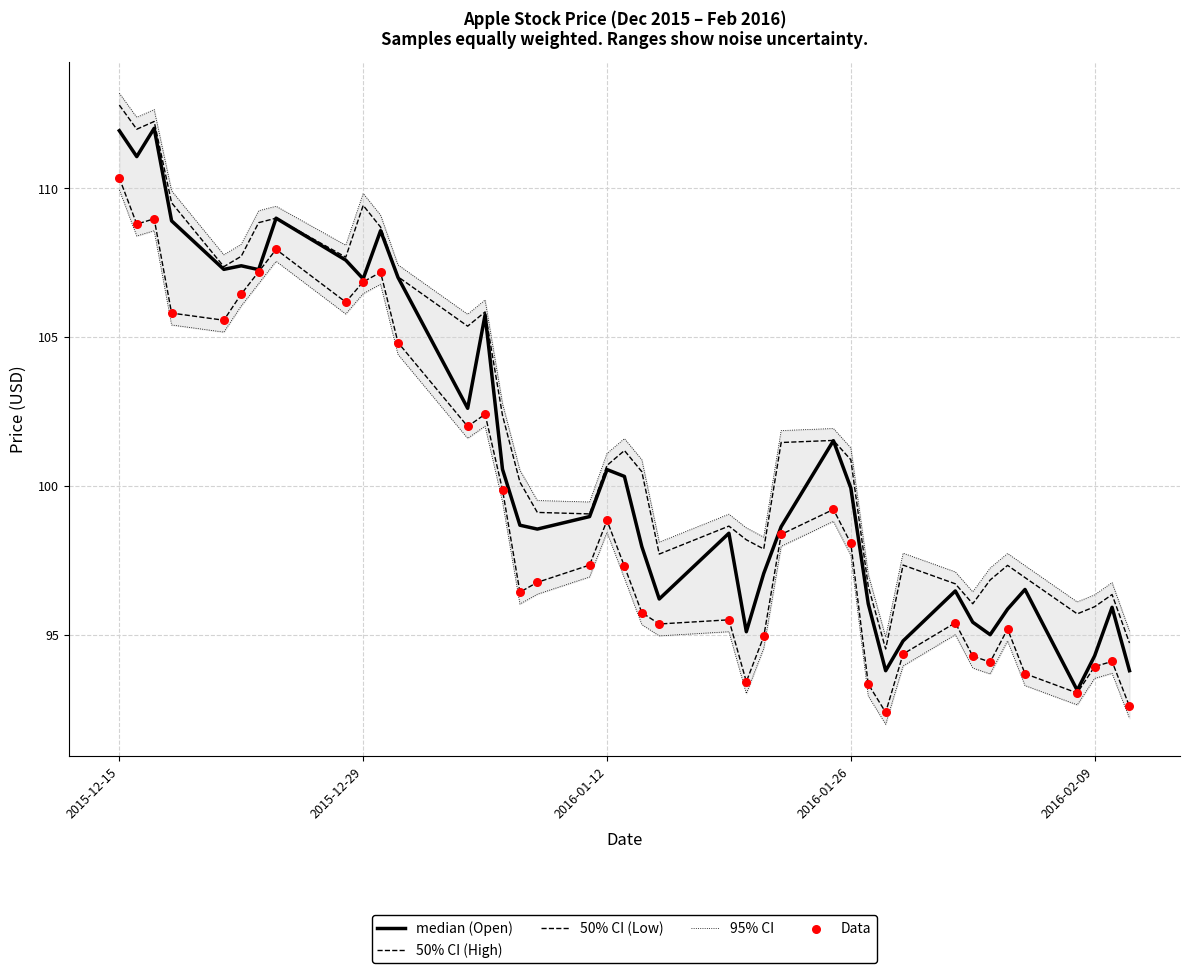

At how many categories does at least one series exceed 113?

1